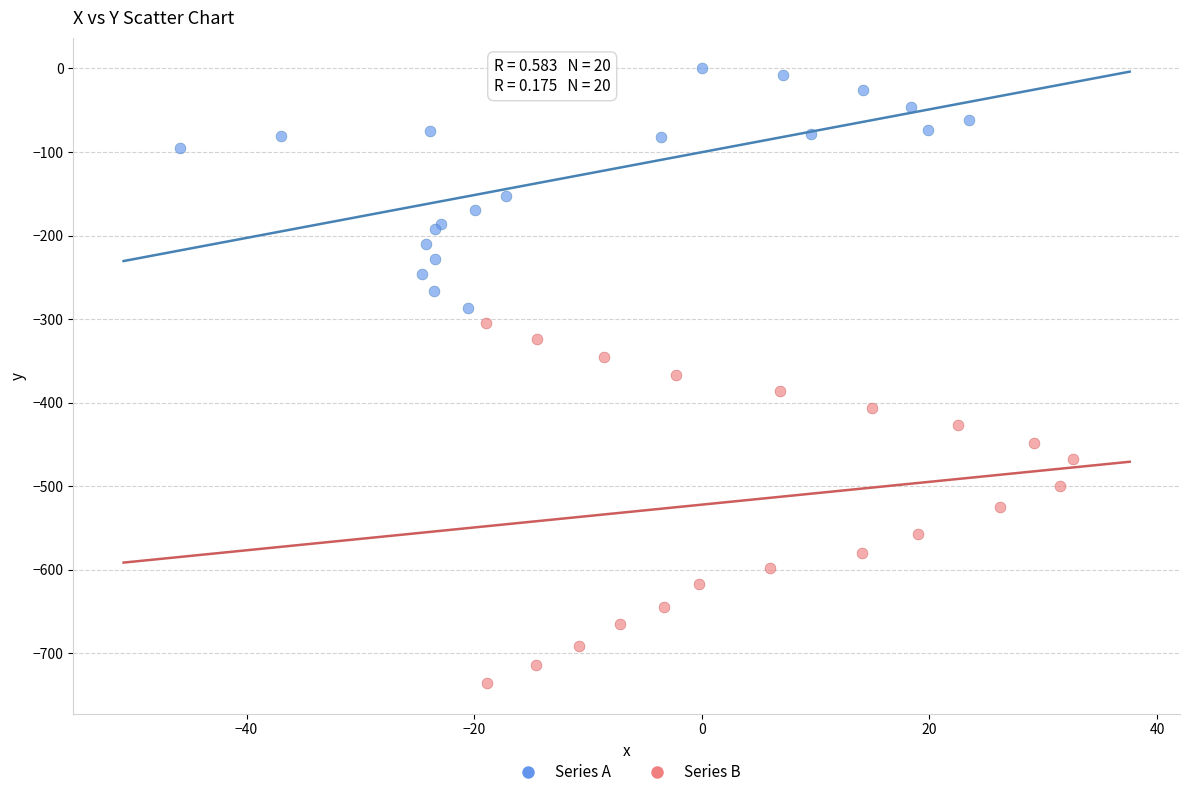

Which series contains the lowest Y value?

Series B